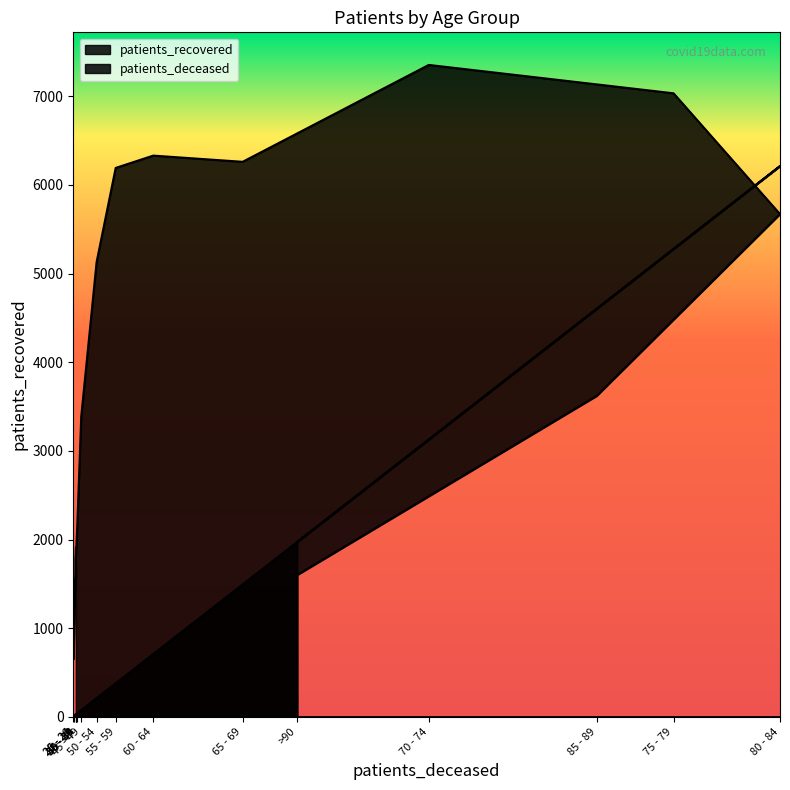

Rank the categories by patients_recovered value from lowest to highest.

20 - 24, 25 - 29, 30 - 34, >90, 35 - 39, 35 - 39, 40 - 44, 45 - 49, 85 - 89, 50 - 54, 80 - 84, 55 - 59, 65 - 69, 60 - 64, 75 - 79, 70 - 74